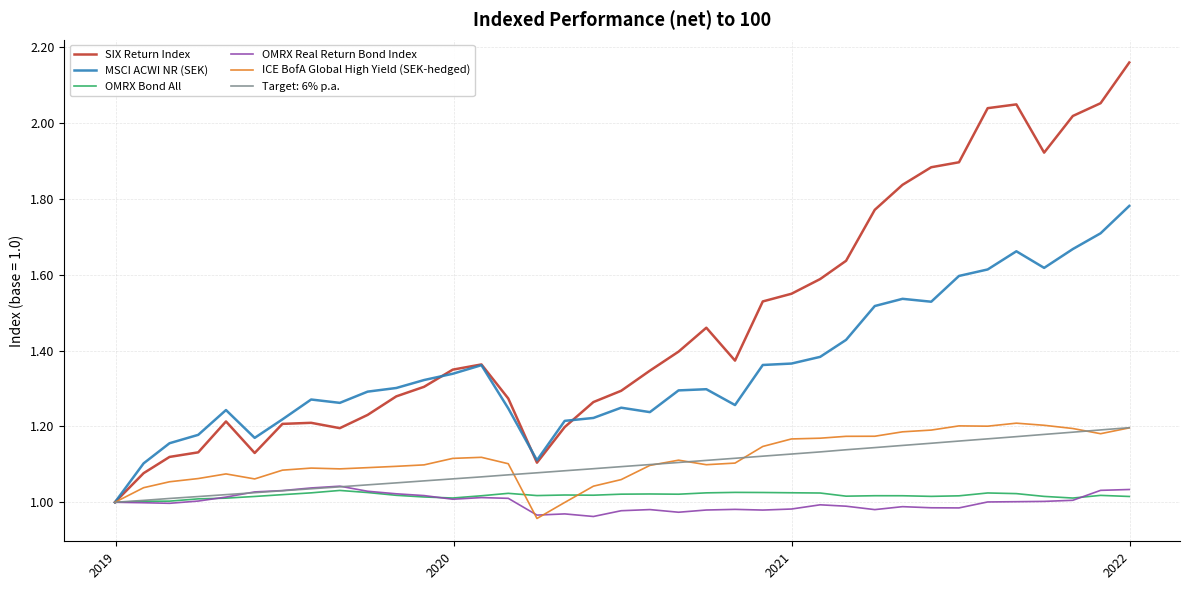

How many lines are shown in the chart?

6